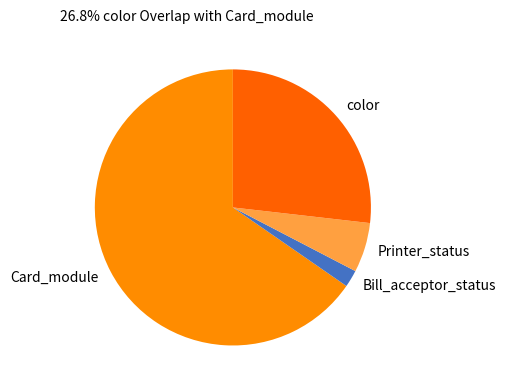

Approximately how many times larger is the value at Card_module compared to color?

2.4